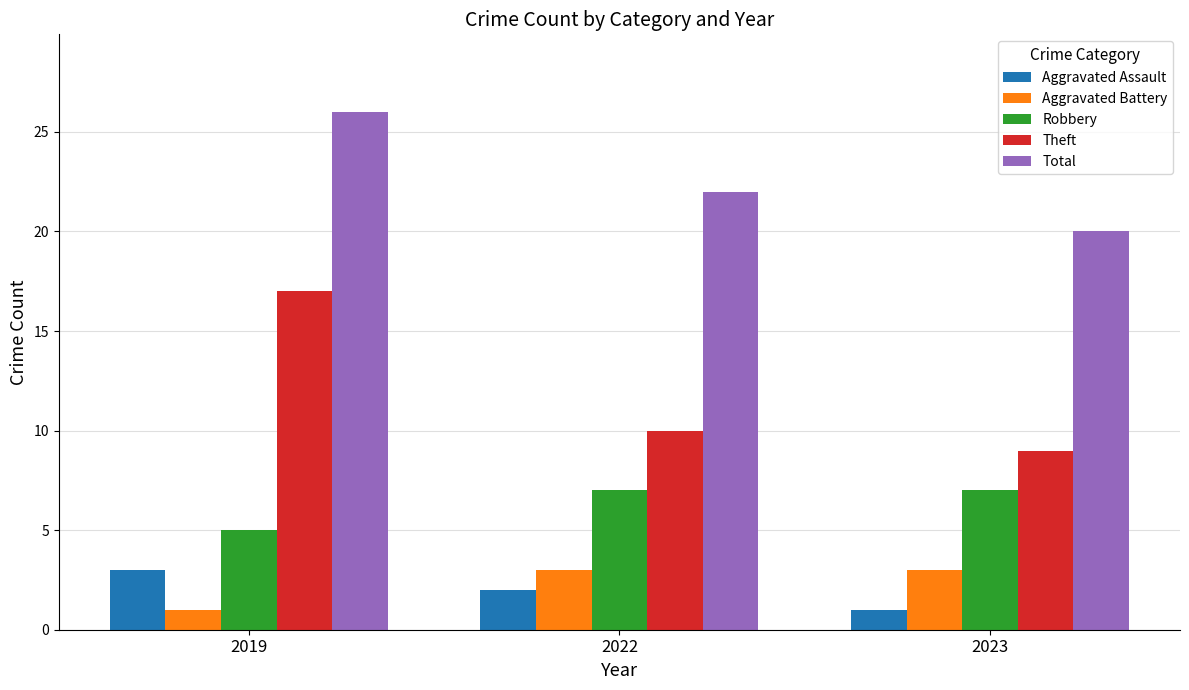

The value of Total at 2022 is 10. True or false?

False